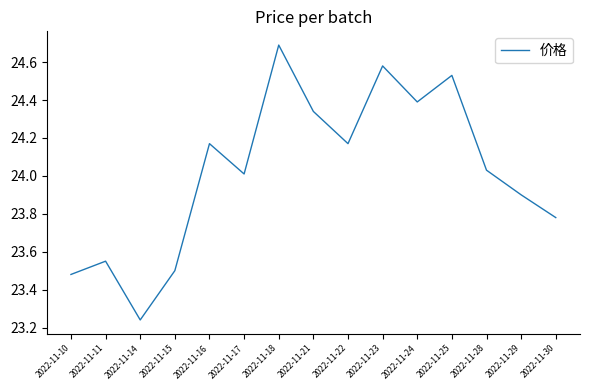

At which category does the chart reach its peak across all series?

2022-11-18